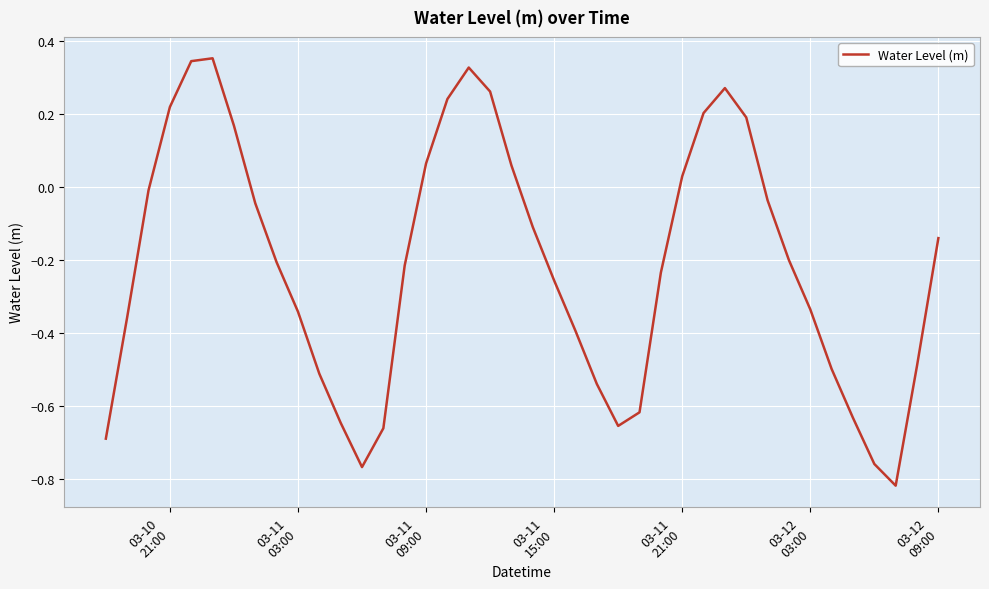

What is the difference between the maximum and minimum values?

1.2